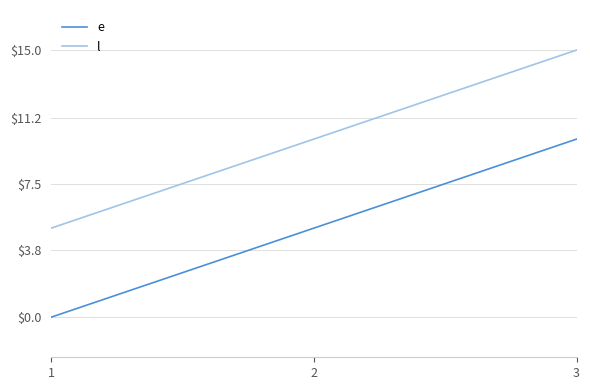

At how many categories does at least one series exceed 9?

2